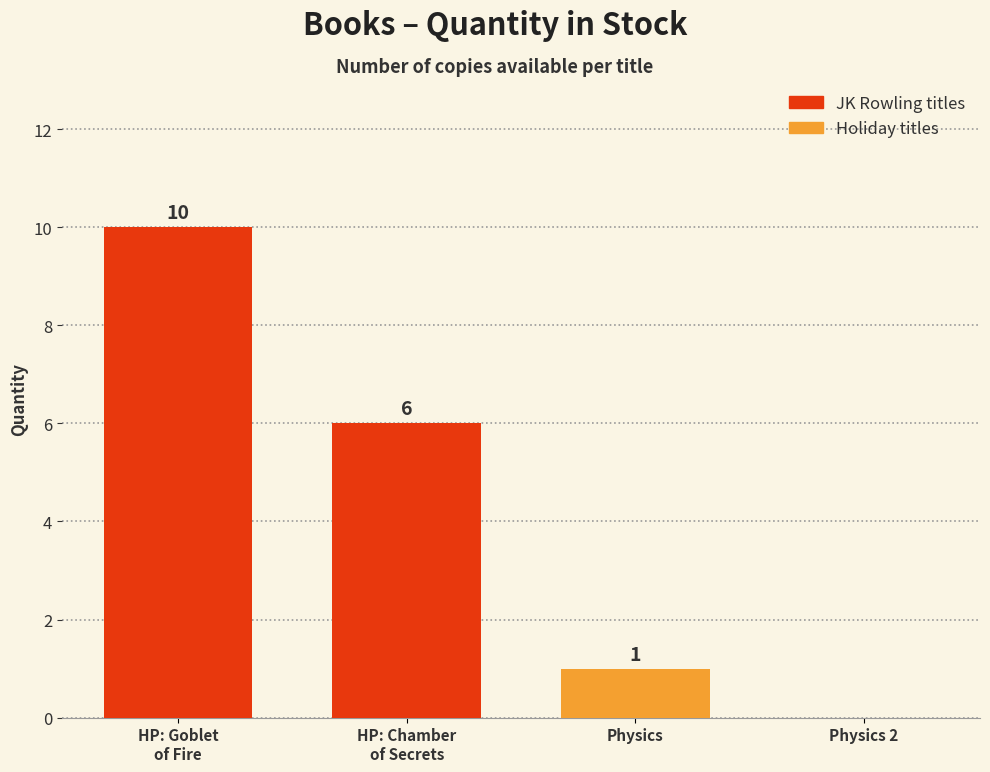

Is it true that the value at Physics 2 is 0?

True